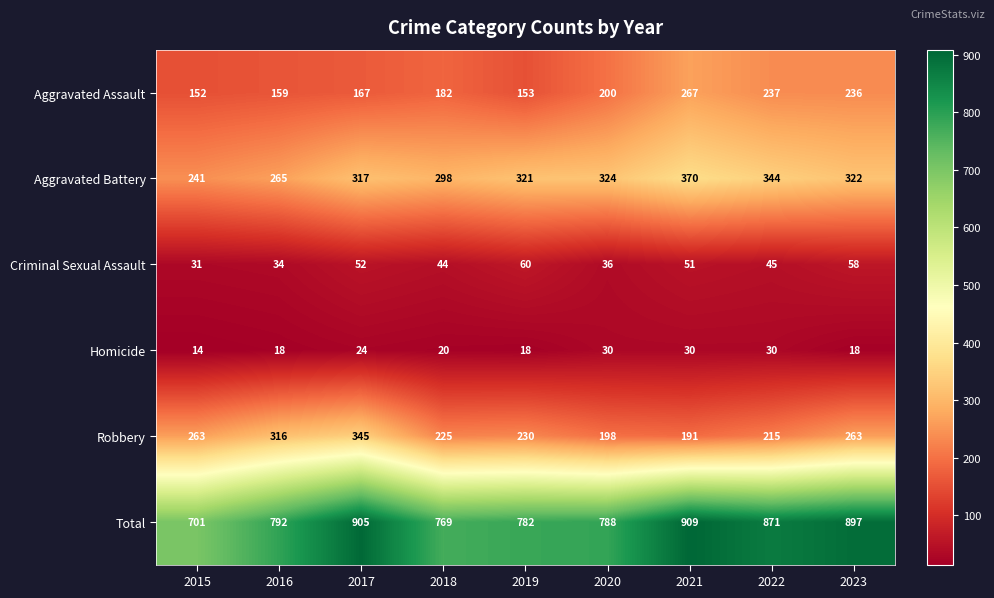

Between 2018 and 2021, which series saw the biggest shift?

Total